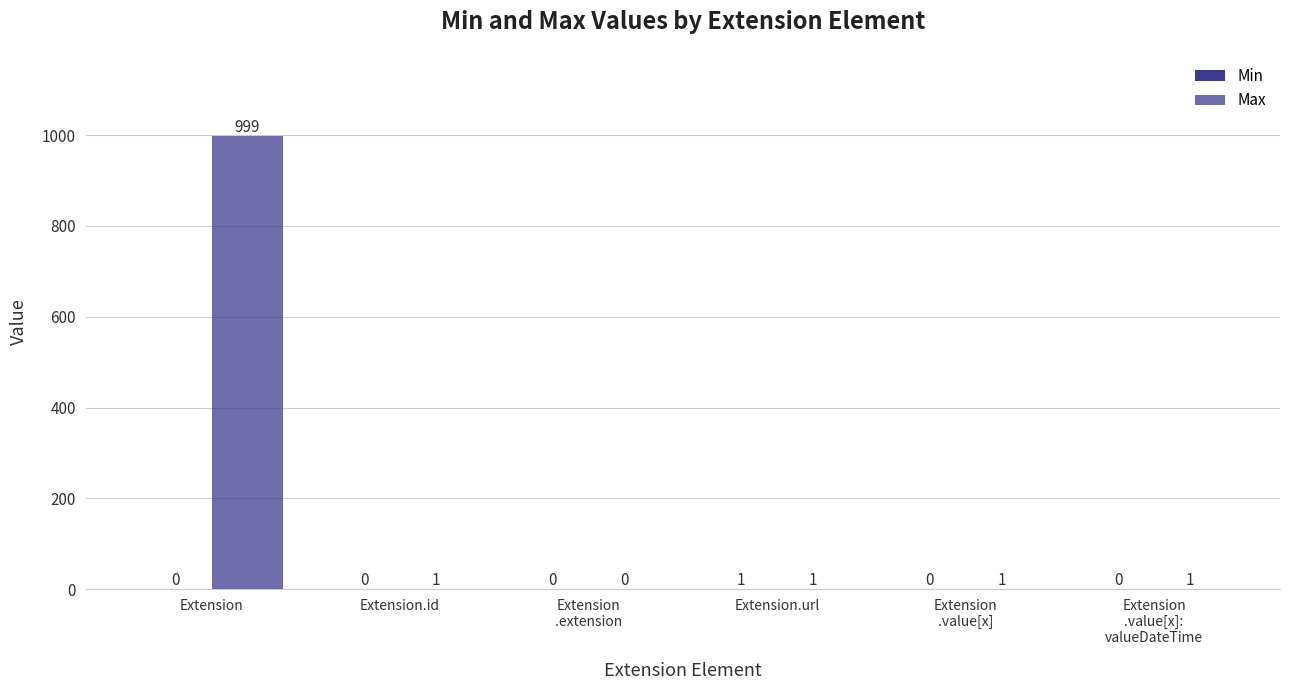

What is the average value of the Max series?

167